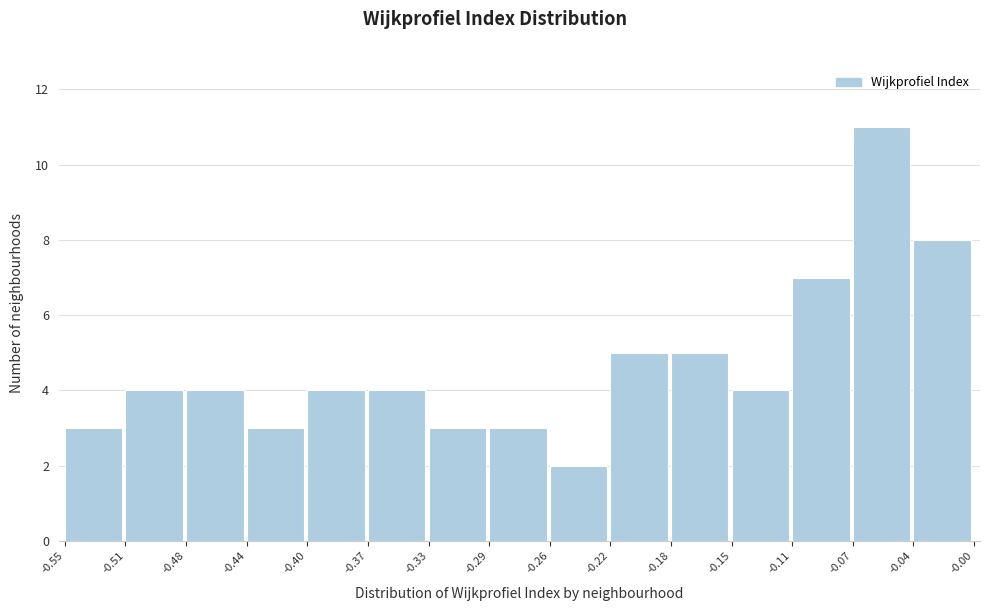

Reading left to right, transcribe this chart: for each bar, give the range it covers on the x-axis and its height. The values are not printed on the chart, so give them approximately, as read against the axis.

-0.55 to -0.51: 3
-0.51 to -0.48: 4
-0.48 to -0.44: 4
-0.44 to -0.40: 3
-0.40 to -0.37: 4
-0.37 to -0.33: 4
-0.33 to -0.29: 3
-0.29 to -0.26: 3
-0.26 to -0.22: 2
-0.22 to -0.18: 5
-0.18 to -0.15: 5
-0.15 to -0.11: 4
-0.11 to -0.07: 7
-0.07 to -0.04: 11
-0.04 to -0.00: 8